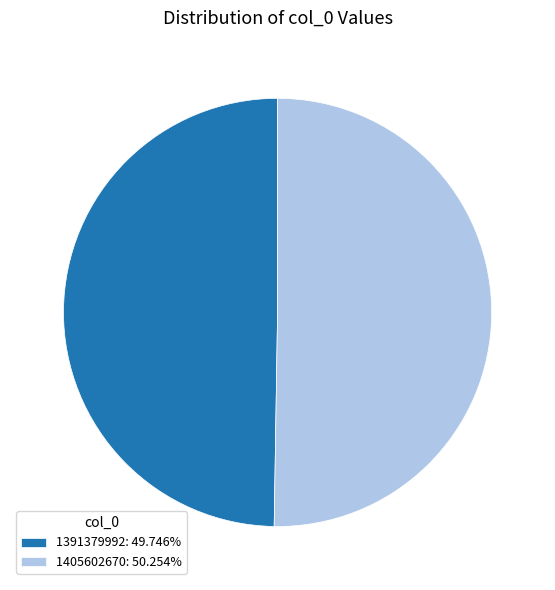

How many slices are in this pie chart?

2